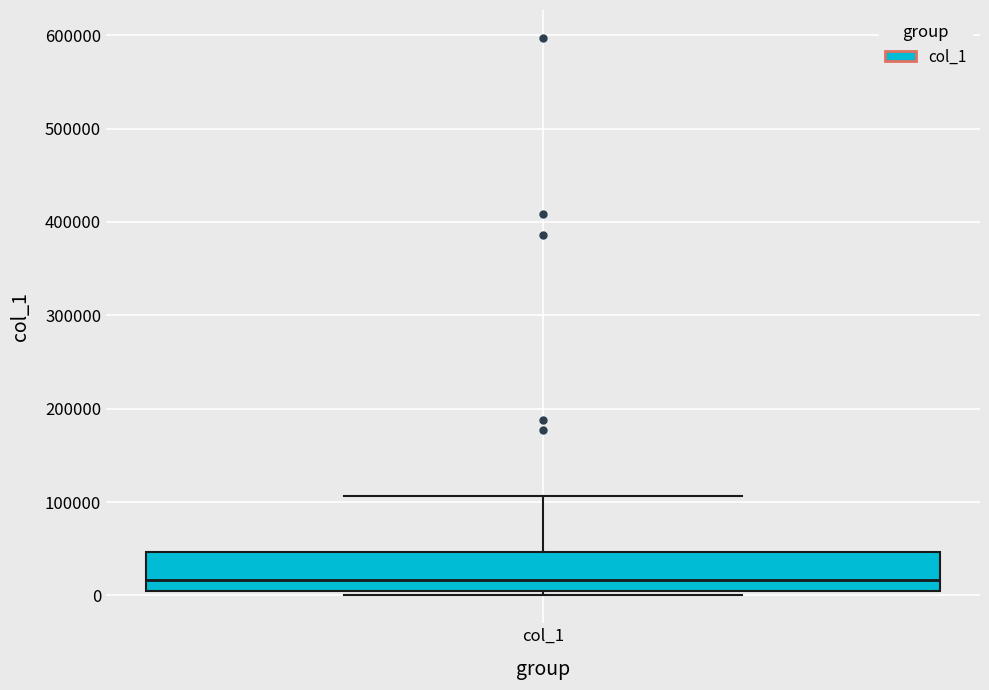

Read this box plot against the y-axis: the position of the median line, the range covered by the box, and the ends of both whiskers. The values are not printed on the chart, so give them approximately, as read against the axis.

median 20000, box 0 to 50000, whiskers 0 (just below the box's lower edge) to 110000